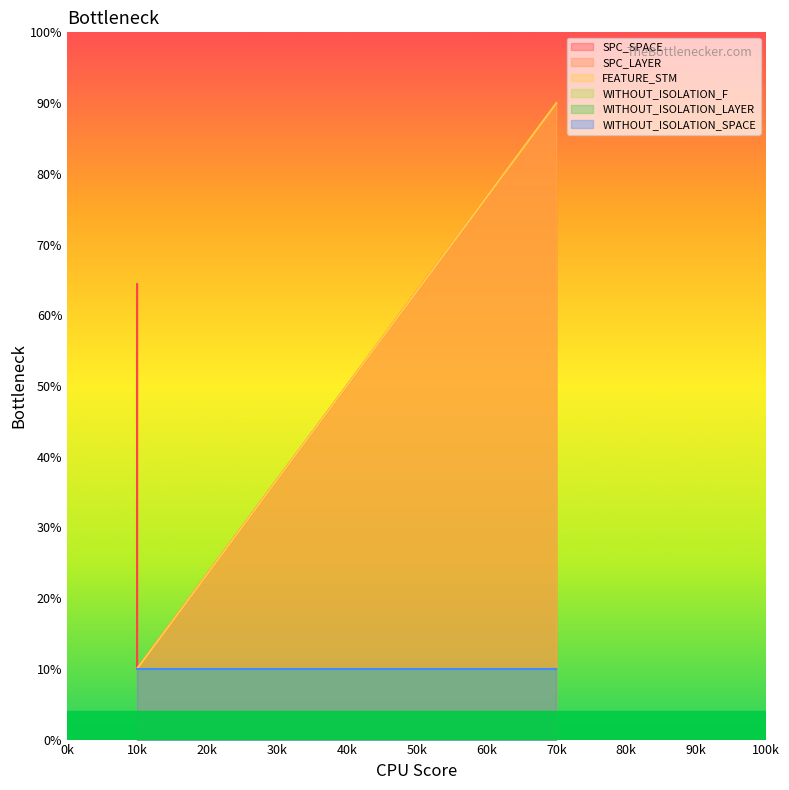

What is the sum of all FEATURE_STM values?

110.0